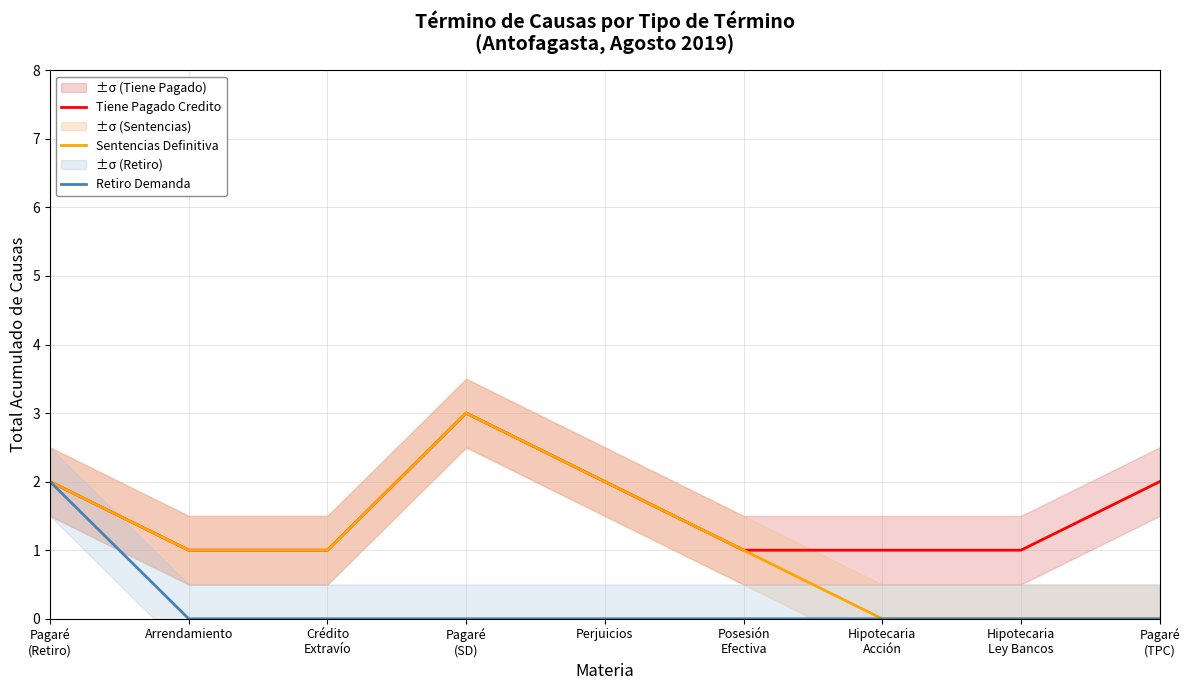

Is the value of Tiene Pagado Credito at Posesión
Efectiva greater than the value of Retiro Demanda at Pagaré
(TPC)?

Yes